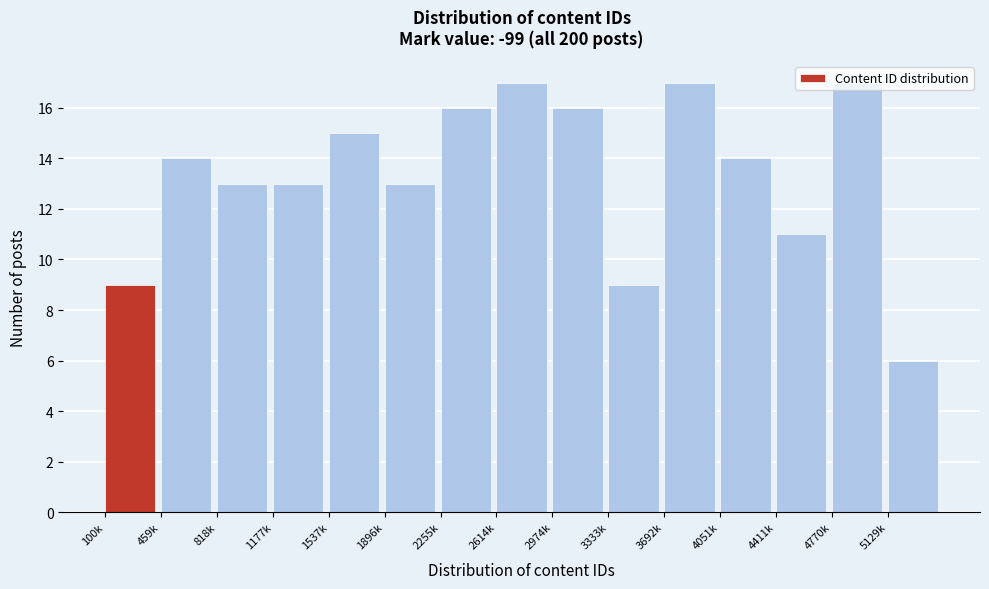

What is the ratio of the value at 2255k to the value at 2614k?

0.9